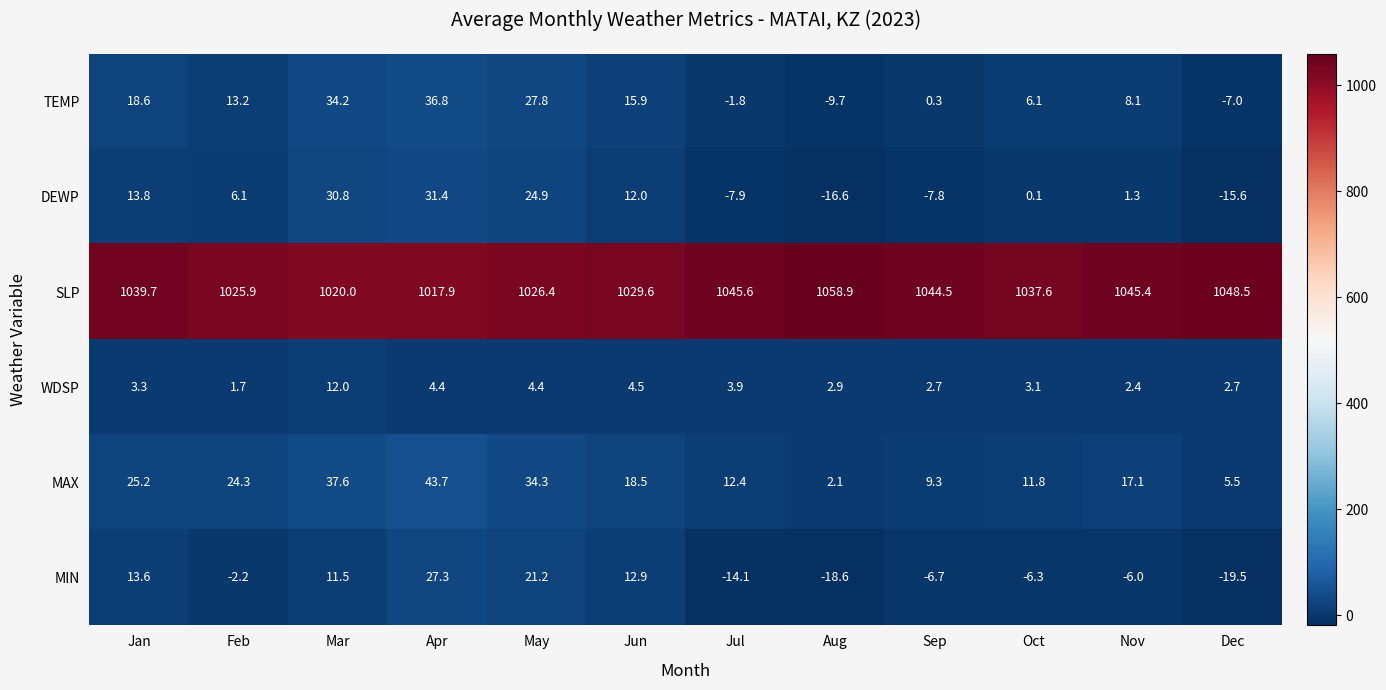

At which category is the sum across all series the highest?

Apr